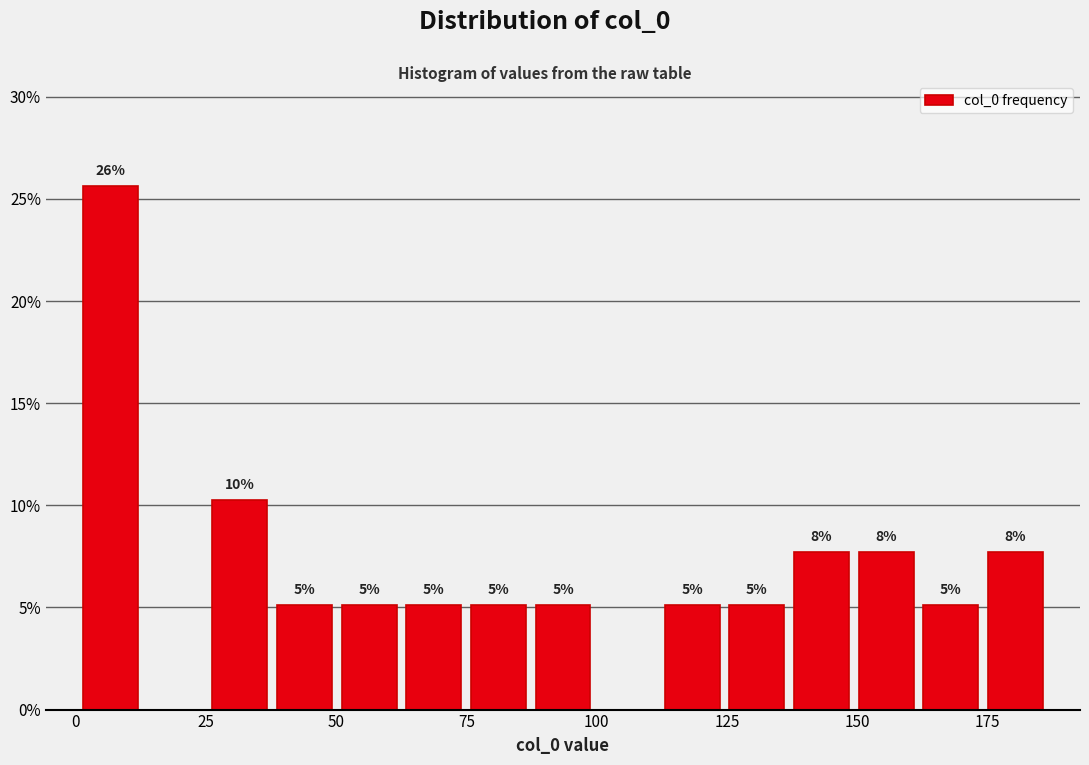

Read against the x-axis, roughly where is the centre of the tallest bar?

5